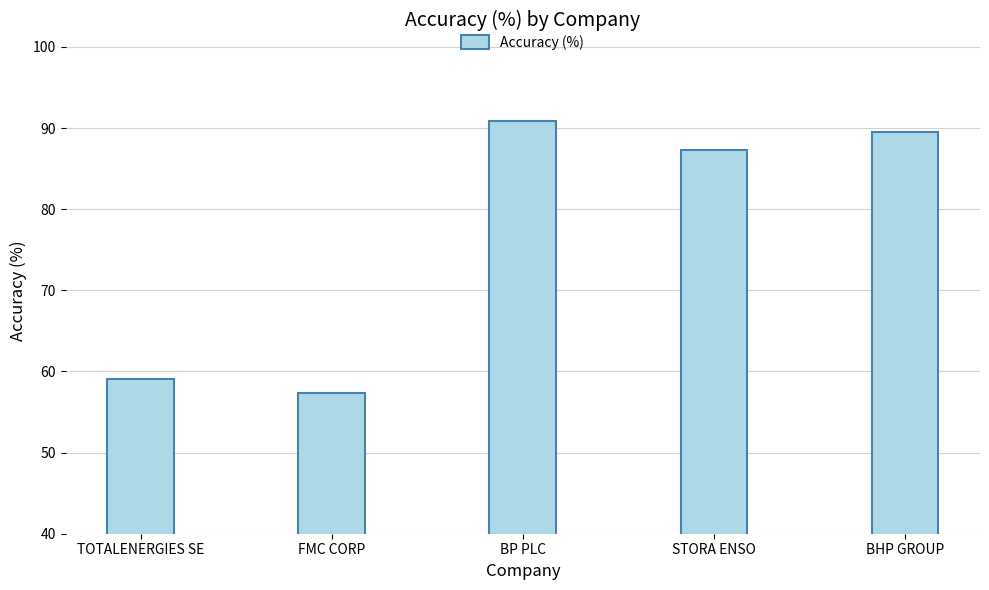

Does the chart contain stacked bars?

No